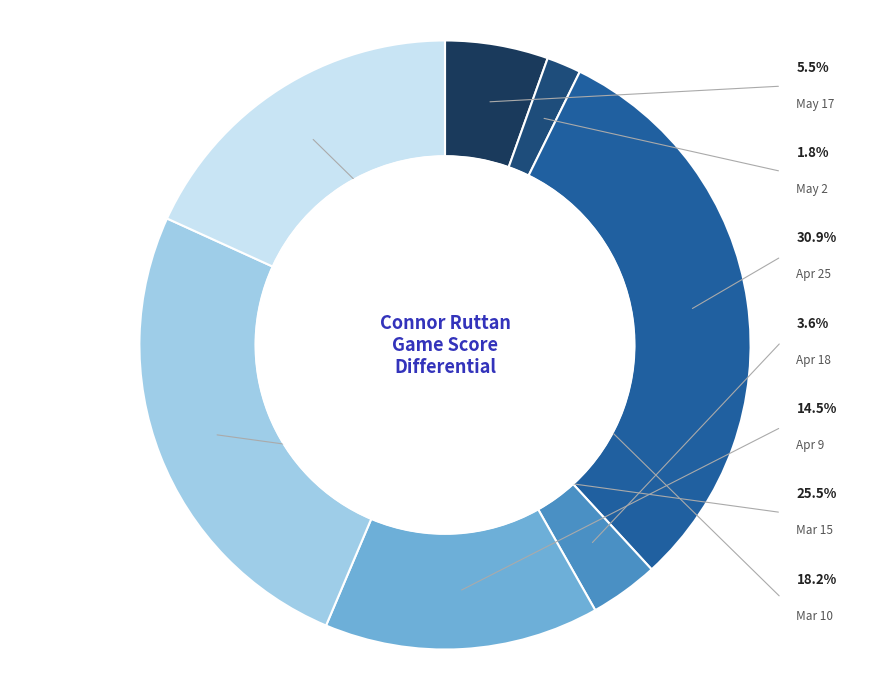

True or false: May 2 accounts for 2% of the total.

True